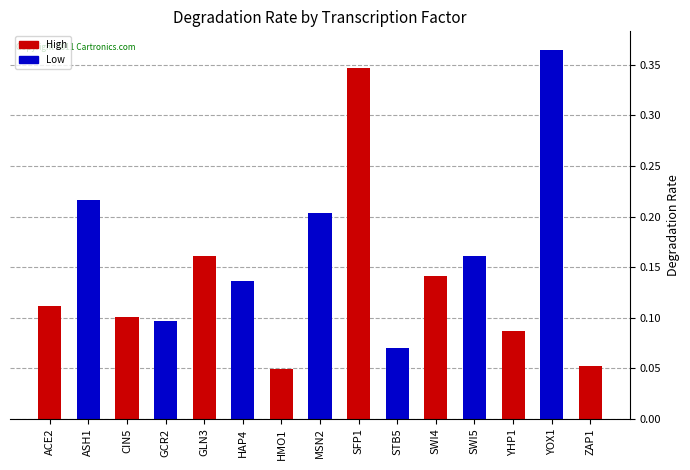

List the labels in order of value, smallest first.

HMO1, ZAP1, STB5, YHP1, GCR2, CIN5, ACE2, HAP4, SWI4, GLN3, SWI5, MSN2, ASH1, SFP1, YOX1